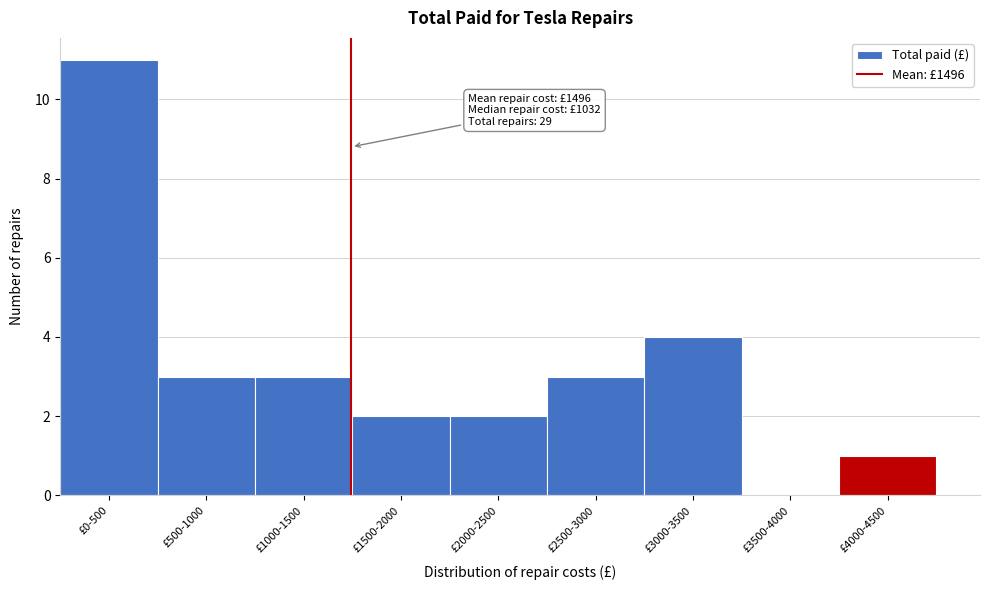

Reading left to right, list all the values displayed in this chart.

£0-500=11	£500-1000=3	£1000-1500=3	£1500-2000=2	£2000-2500=2	£2500-3000=3	£3000-3500=4	£3500-4000=0	£4000-4500=1